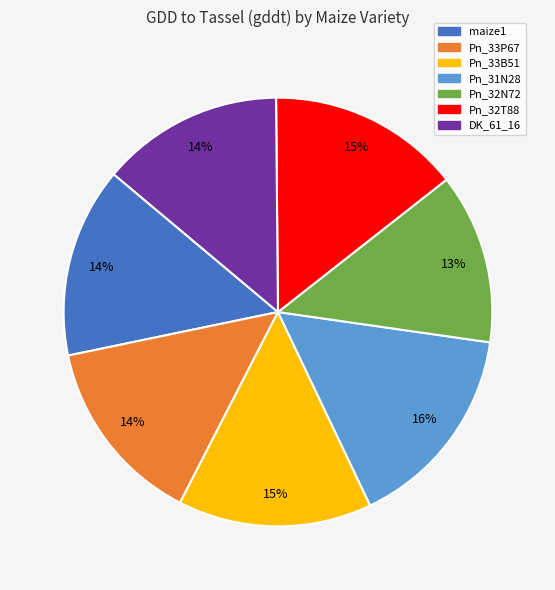

Which category has the biggest portion of the pie?

Pn_31N28